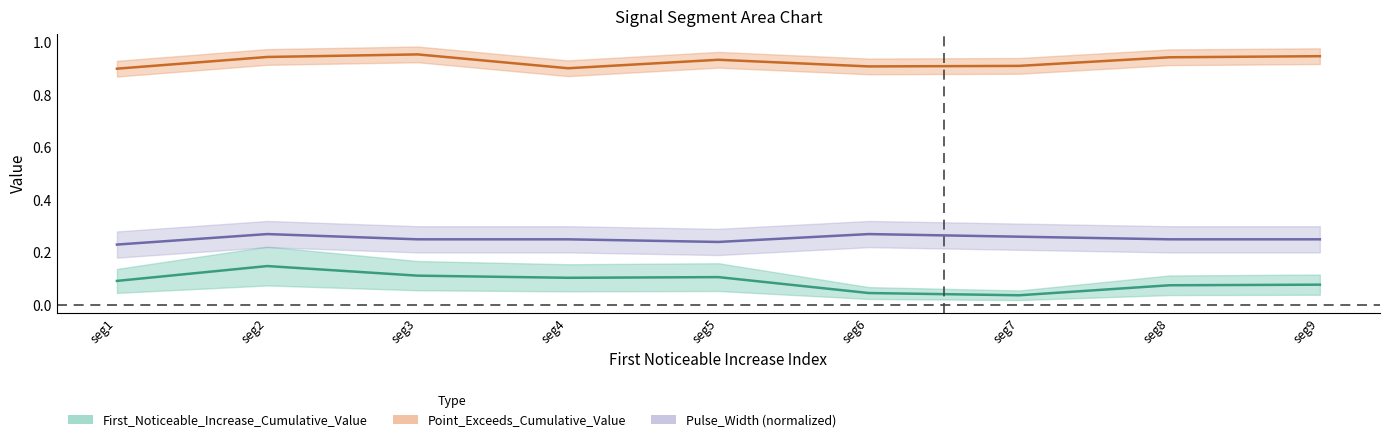

True or false: Pulse_Width and Point_Exceeds_Cumulative_Value cross at least once.

False